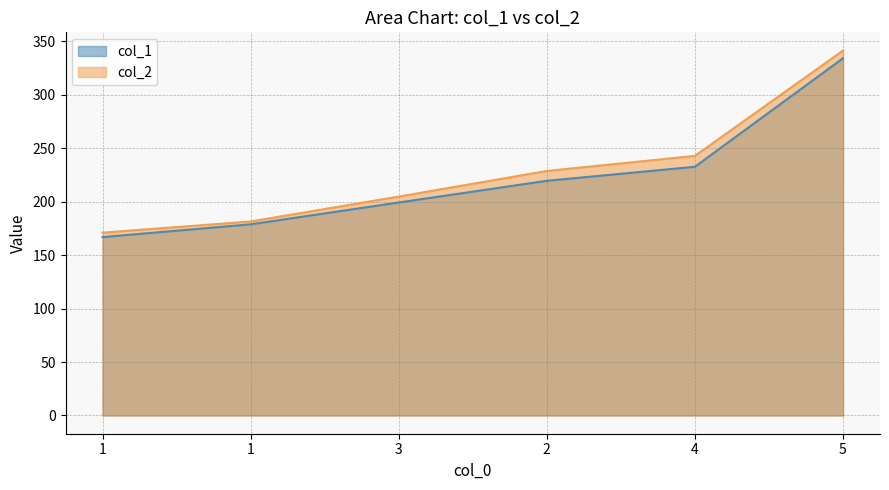

The col_1 series shows 68.6 at 2. True or false?

False